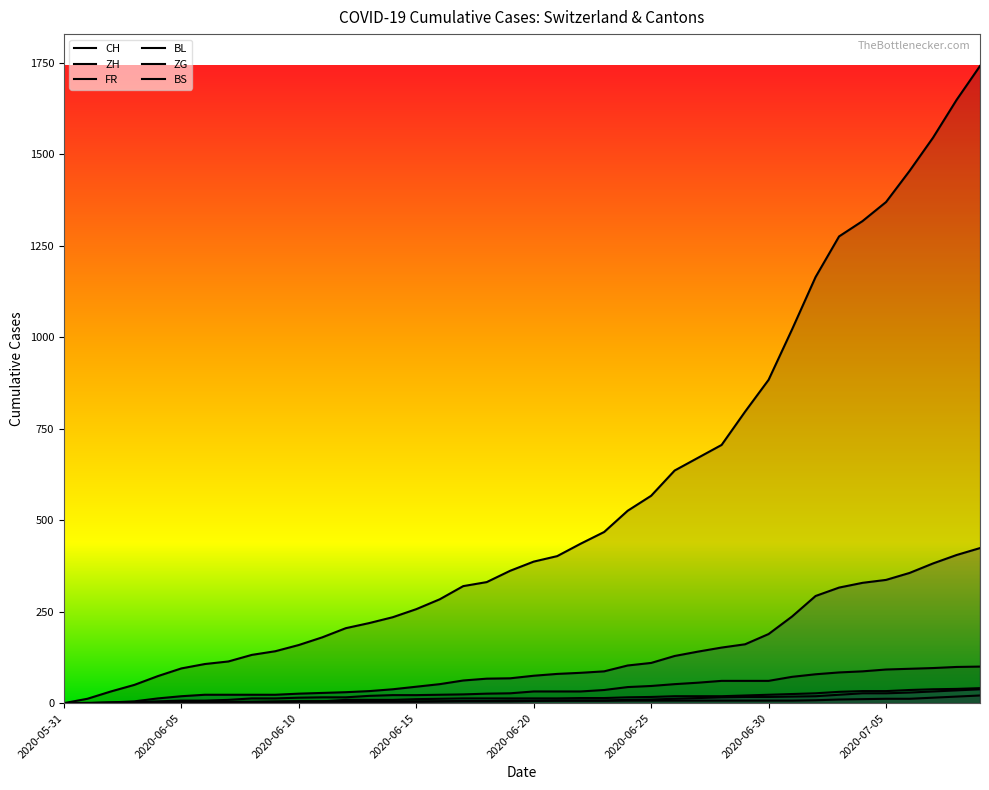

Does the chart display data point markers on the line(s)?

No